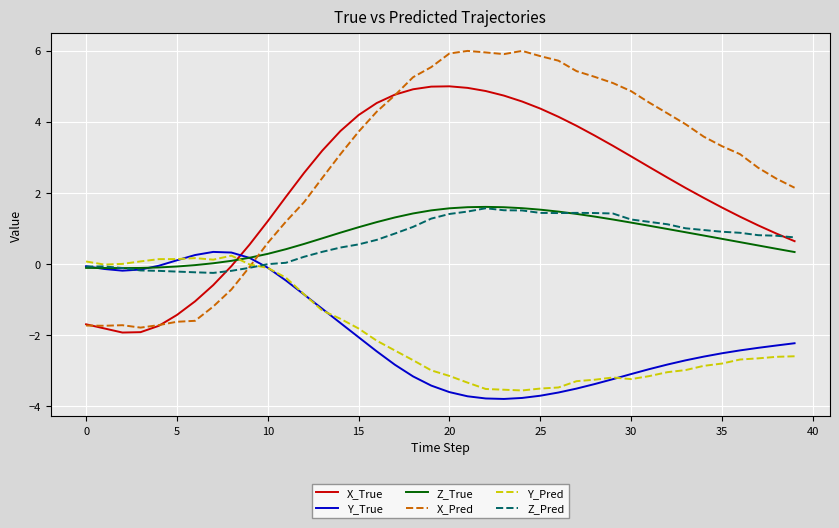

Which series has the largest range (max minus min)?

X_Pred